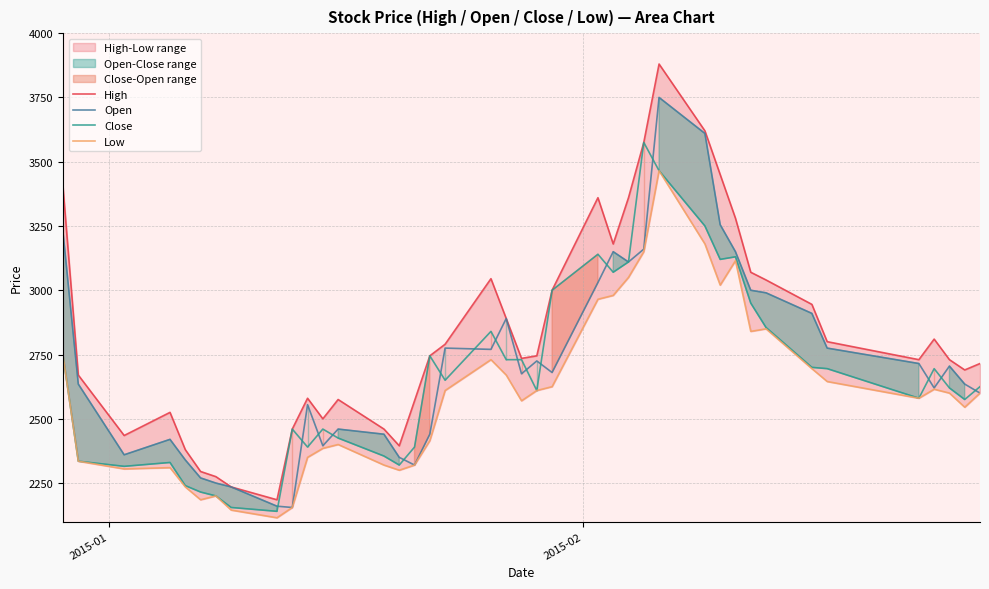

Reading right to left, list all the values displayed in this chart.

High: 2715	2690	2730	2810	2730	2800	2945	3040	3070	3280	3450	3620	3880	3575	3360	3180	3360	3000	2745	2735	2890	3045	2790	2745	2570	2395	2460	2575	2500	2580	2460	2185	2235	2275	2295	2380	2525	2435	2670	3400
Open: 2600	2635	2705	2620	2715	2775	2910	2990	3000	3150	3255	3610	3750	3160	3110	3150	3030	2680	2725	2675	2890	2770	2775	2440	2320	2350	2440	2460	2395	2555	2155	2160	2235	2250	2270	2340	2420	2360	2635	3225
Close: 2625	2575	2620	2695	2580	2695	2700	2855	2950	3130	3120	3250	3465	3575	3110	3070	3140	3000	2610	2730	2730	2840	2650	2745	2390	2320	2355	2425	2460	2390	2460	2140	2155	2200	2215	2240	2330	2315	2335	2745
Low: 2600	2545	2600	2615	2580	2645	2695	2850	2840	3115	3020	3180	3465	3150	3050	2980	2965	2625	2610	2570	2670	2730	2610	2415	2320	2300	2320	2400	2385	2350	2155	2115	2145	2200	2185	2235	2310	2305	2335	2745